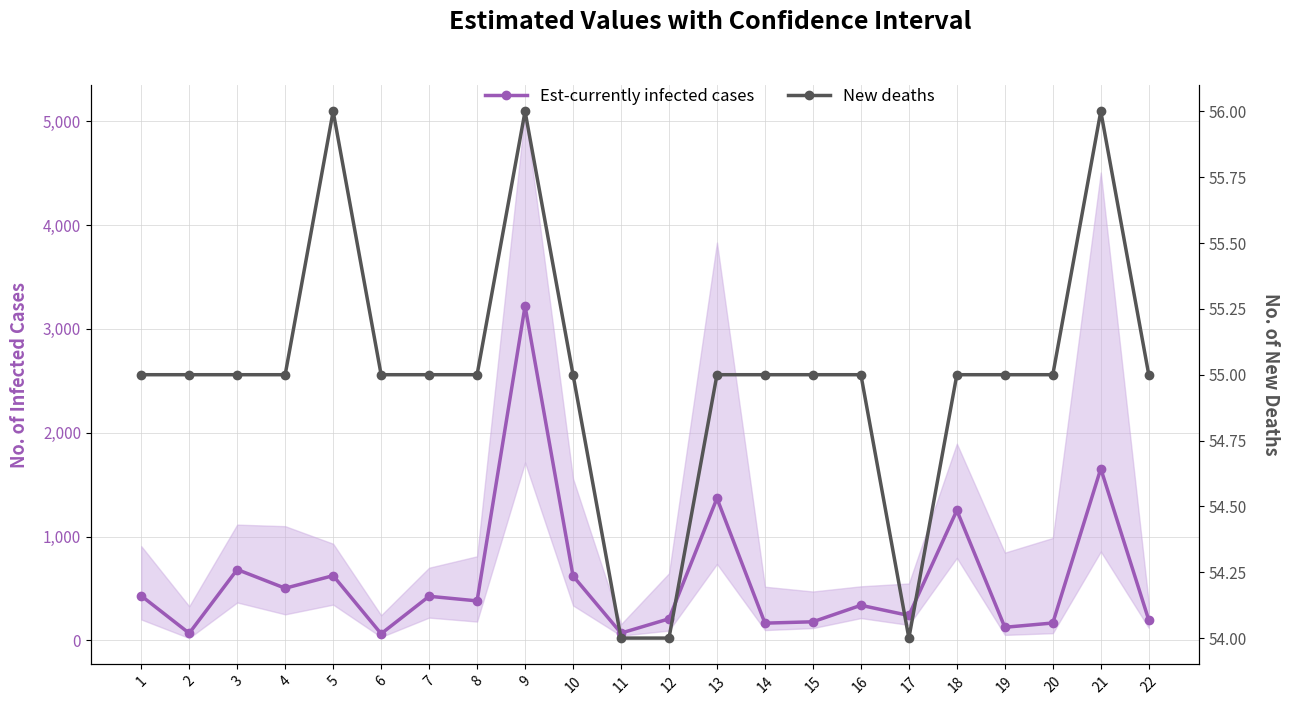

What is the value of the New deaths point at the 20th from the left?

55.0